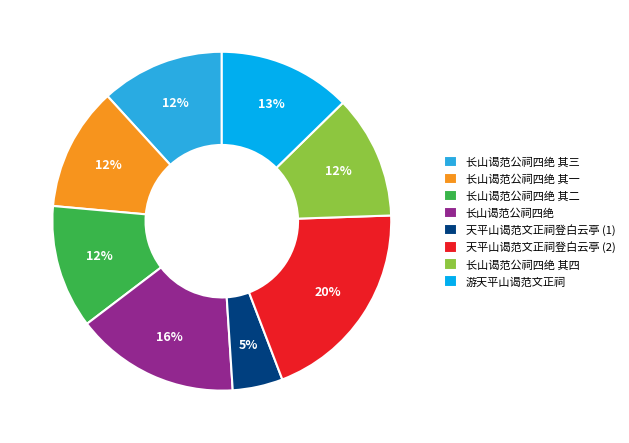

True or false: 长山谒范公祠四绝 其二 accounts for 18% of the total.

False